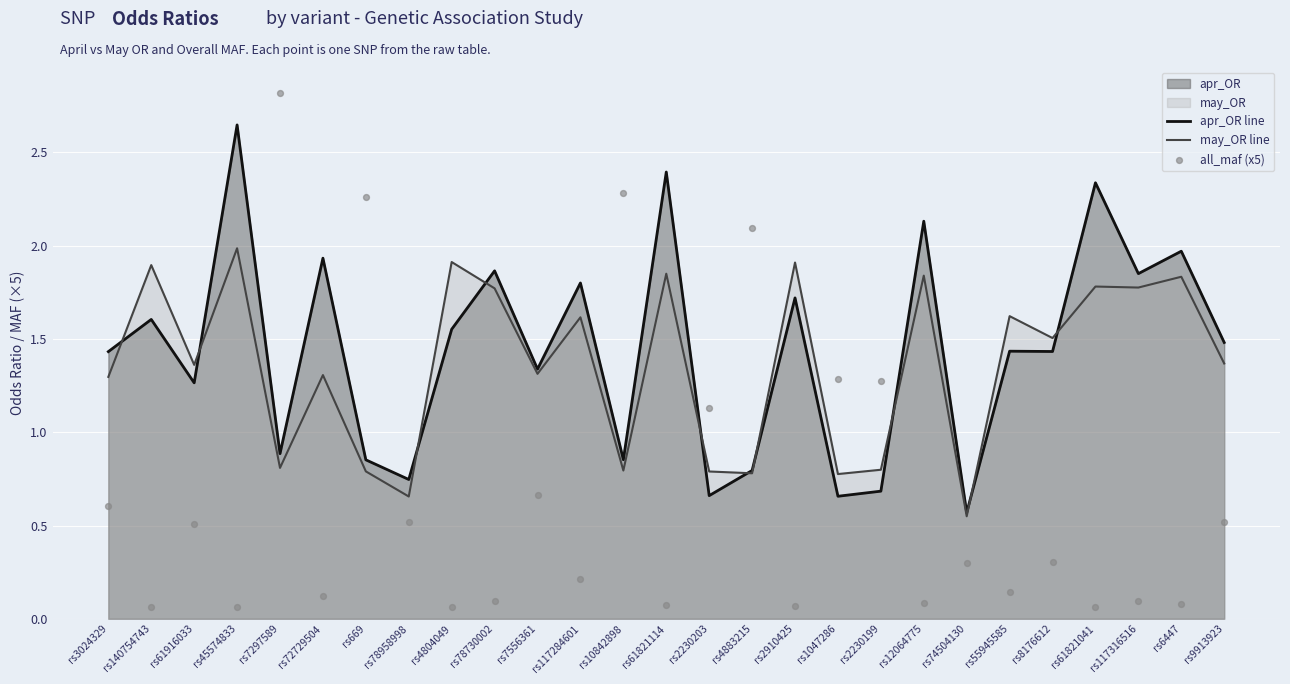

At how many categories does at least one series exceed 1?

25